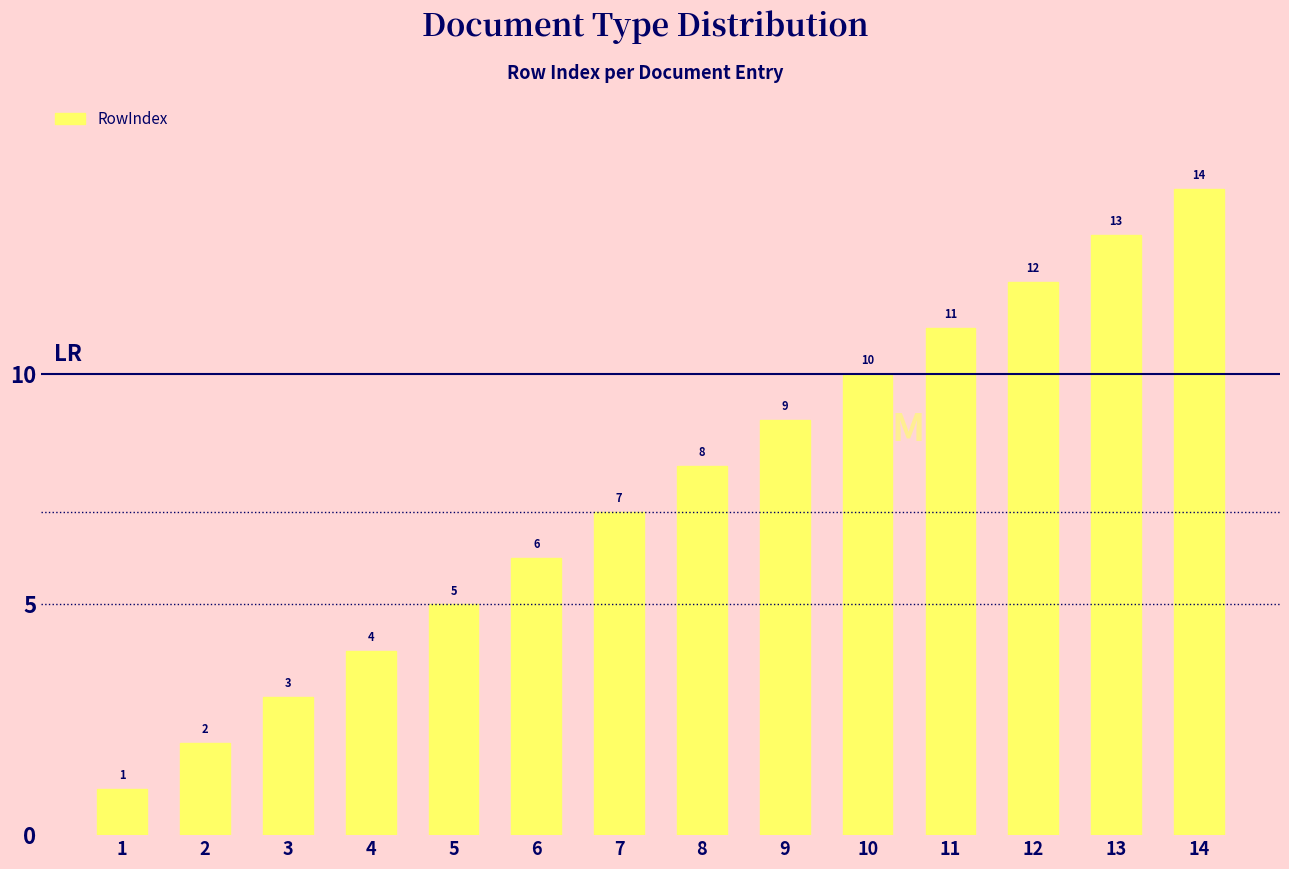

How many data points are less than 8?

7